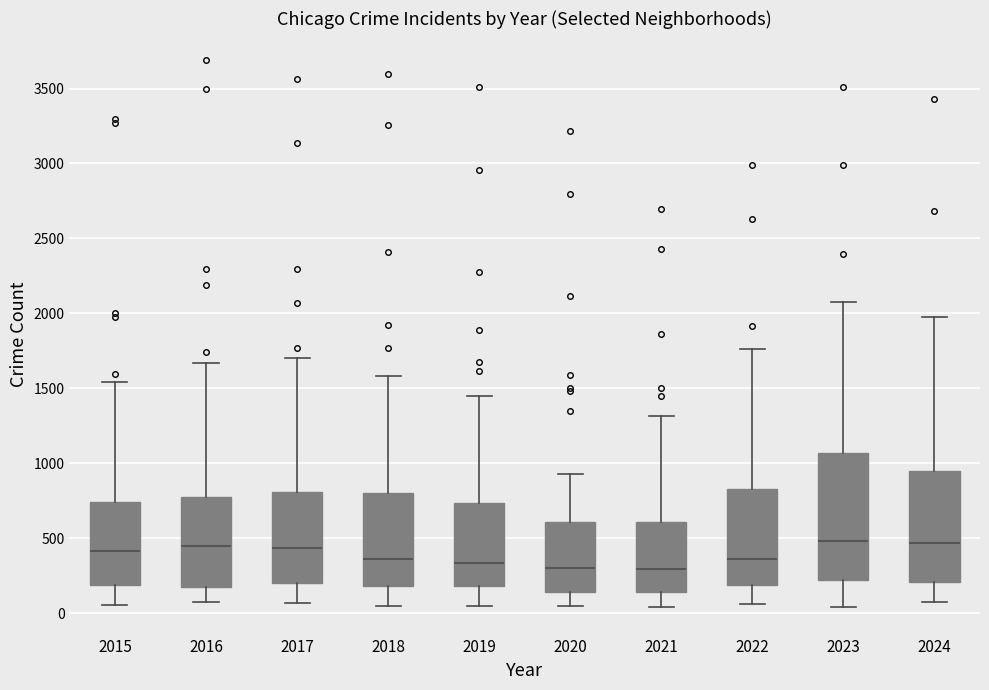

Which box is the tallest, from its lower edge to its upper edge?

2023